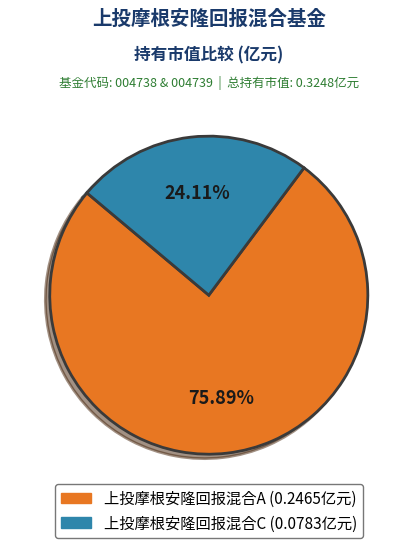

How many slices are in this pie chart?

2